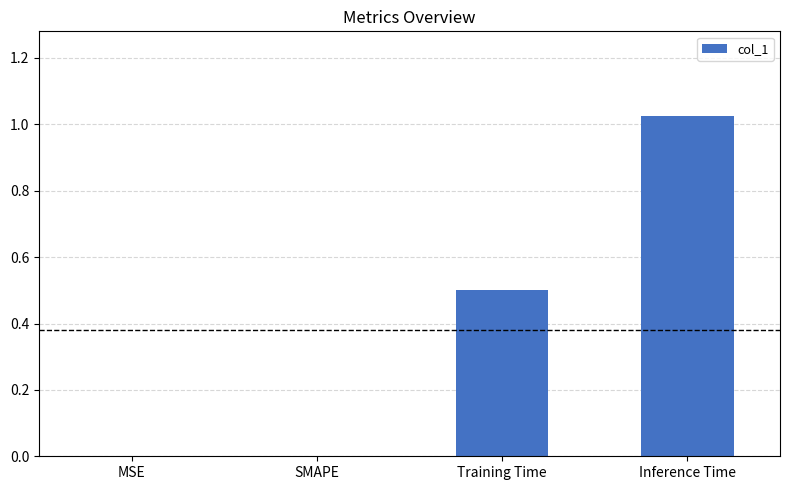

What is the sum of all values?

1.5